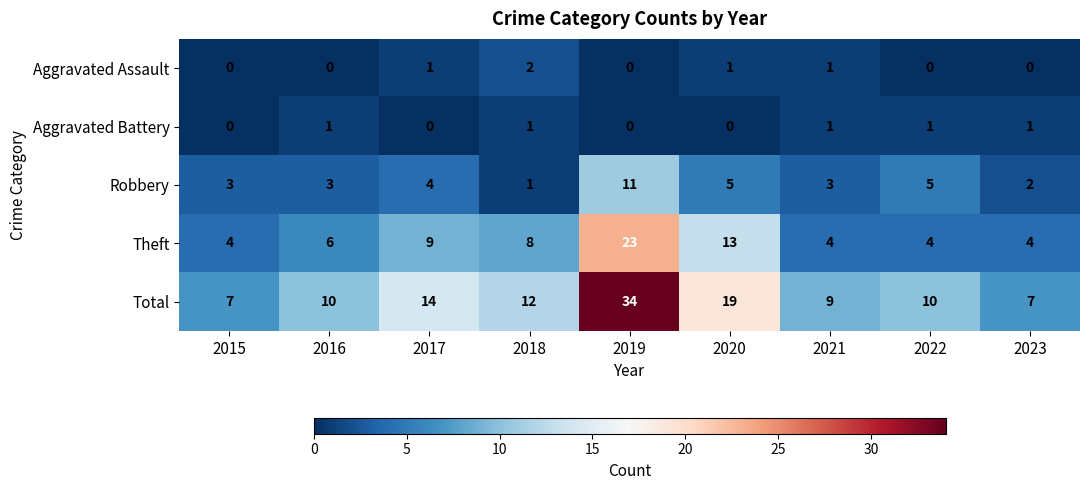

At 2022, list the series in order from smallest to largest.

Aggravated Assault, Aggravated Battery, Theft, Robbery, Total